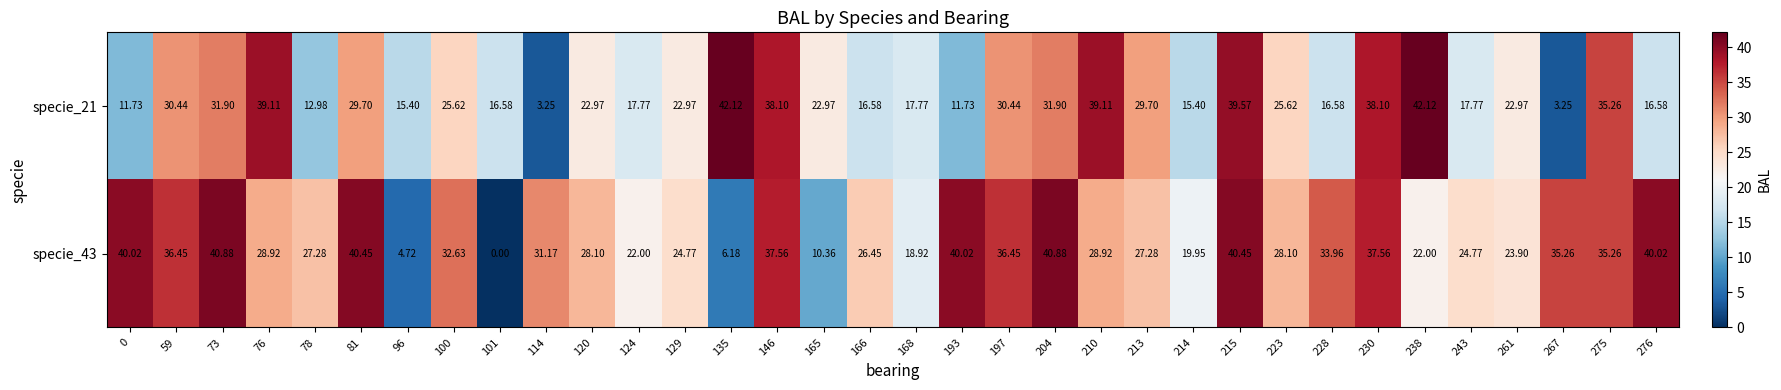

Is the value of specie_43 at 120 greater than the value of specie_21 at 166?

Yes